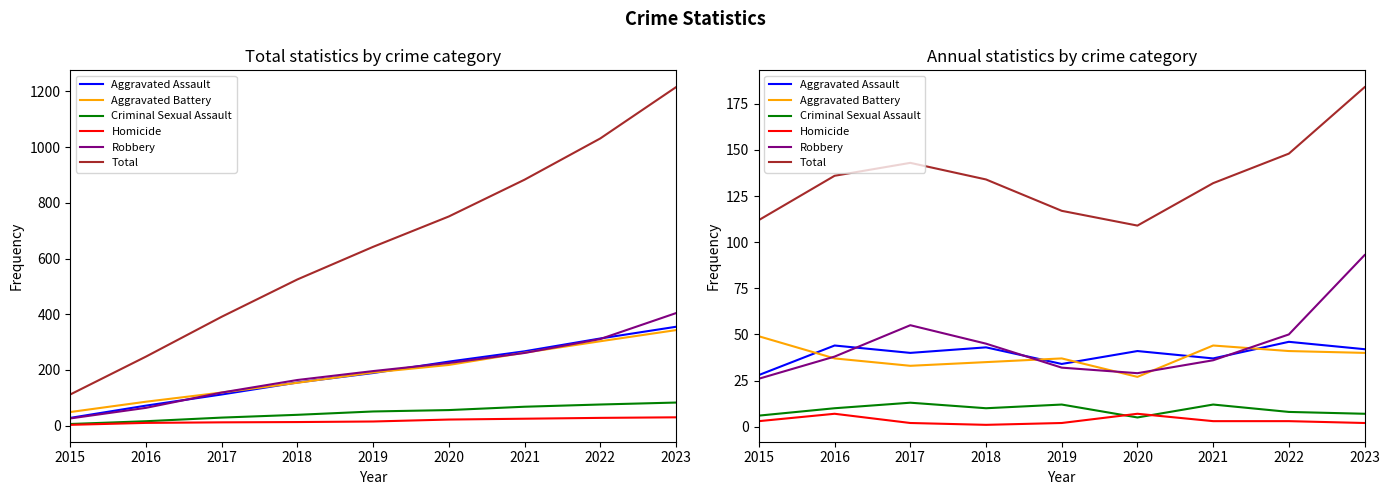

Is the value of Aggravated Assault at 2021 greater than the value of Robbery at 2016?

No